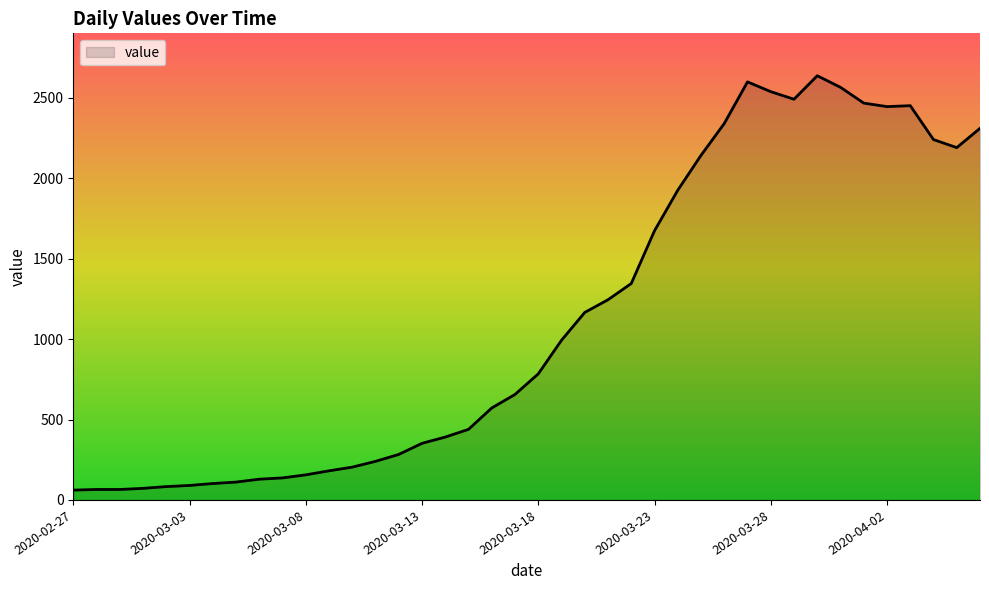

What is the difference between the maximum and minimum values?

2577